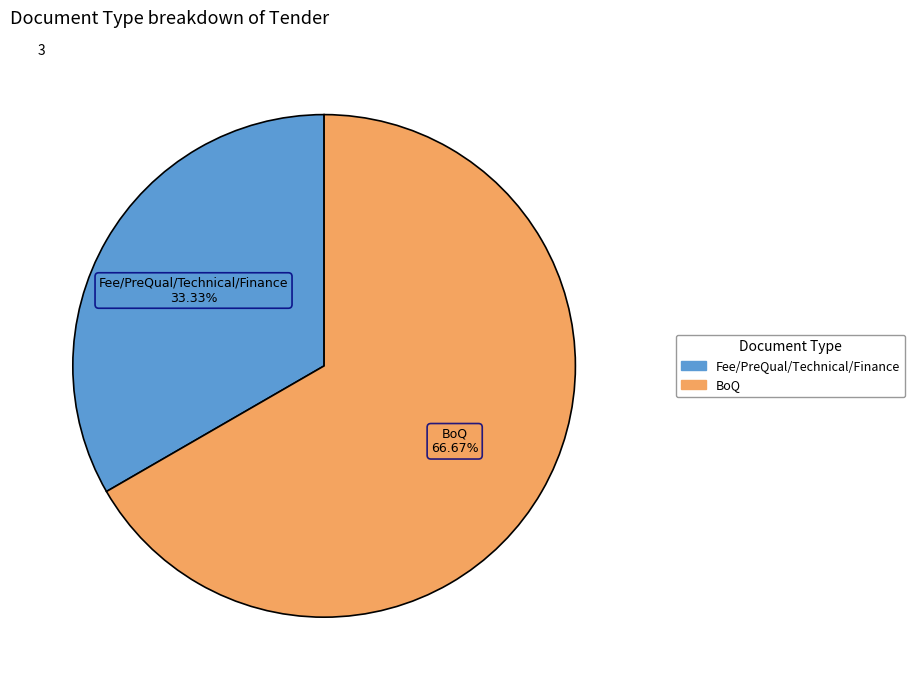

Which slice is the smallest?

Fee/PreQual/Technical/Finance